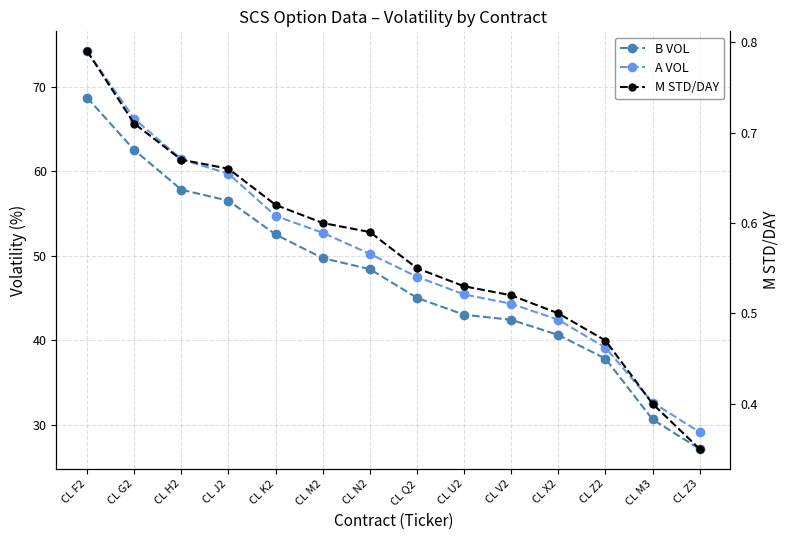

What position from the left is CL M3?

13